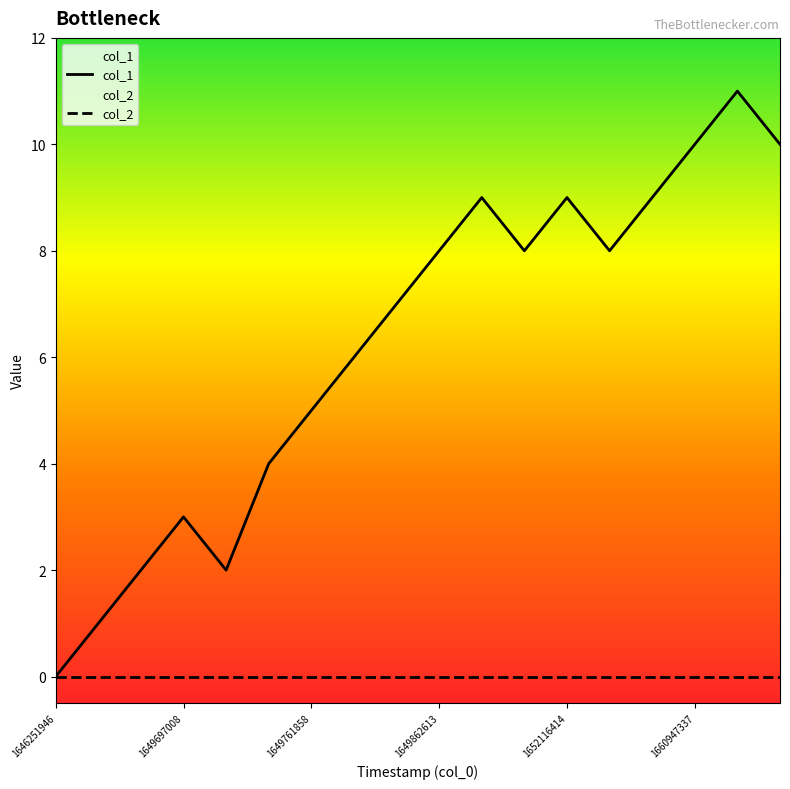

What is the sum of all values?

112